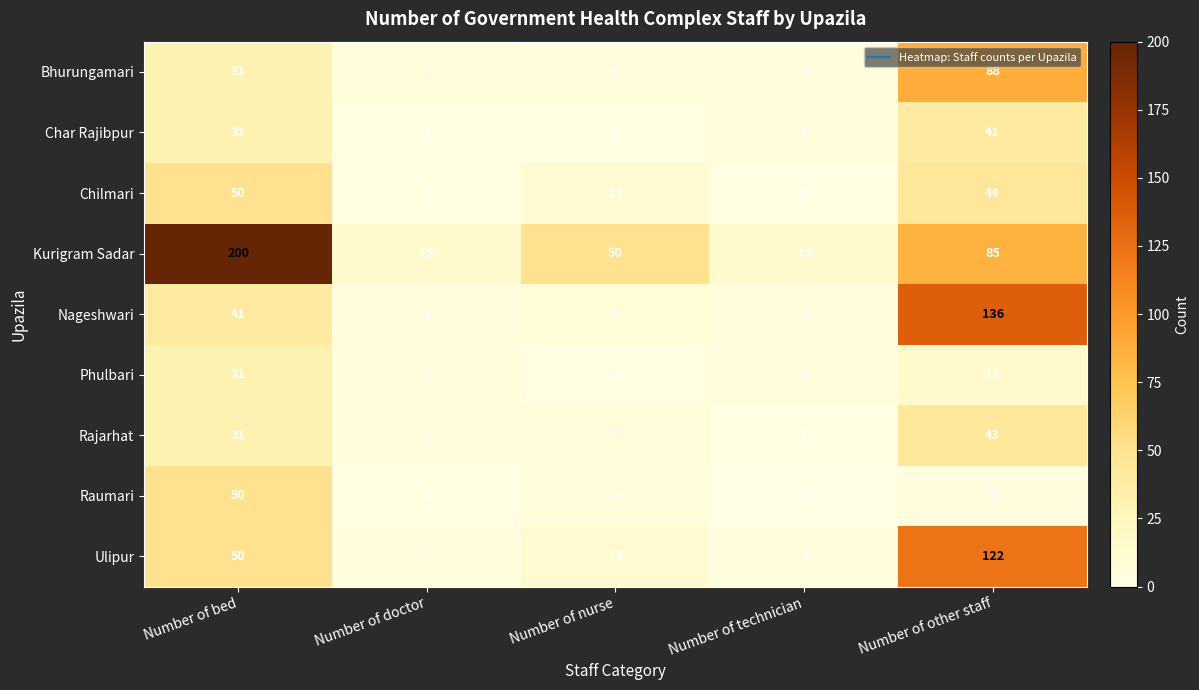

Which label corresponds to the smallest value in the chart?

Number of technician